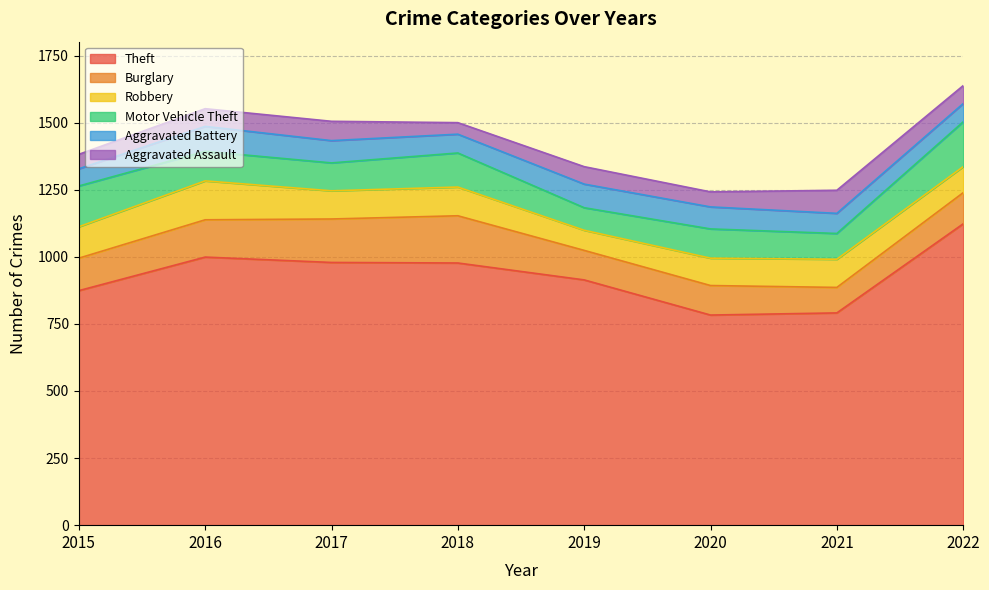

At which label does Aggravated Battery first exceed 82?

2016